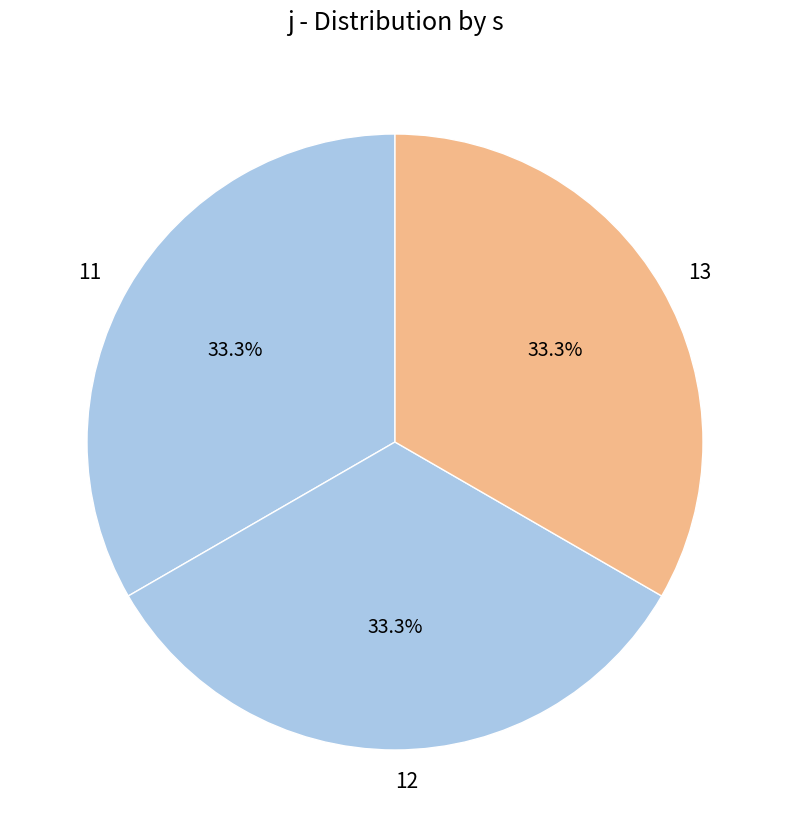

What is the ratio of the value at 11 to the value at 13?

1.0